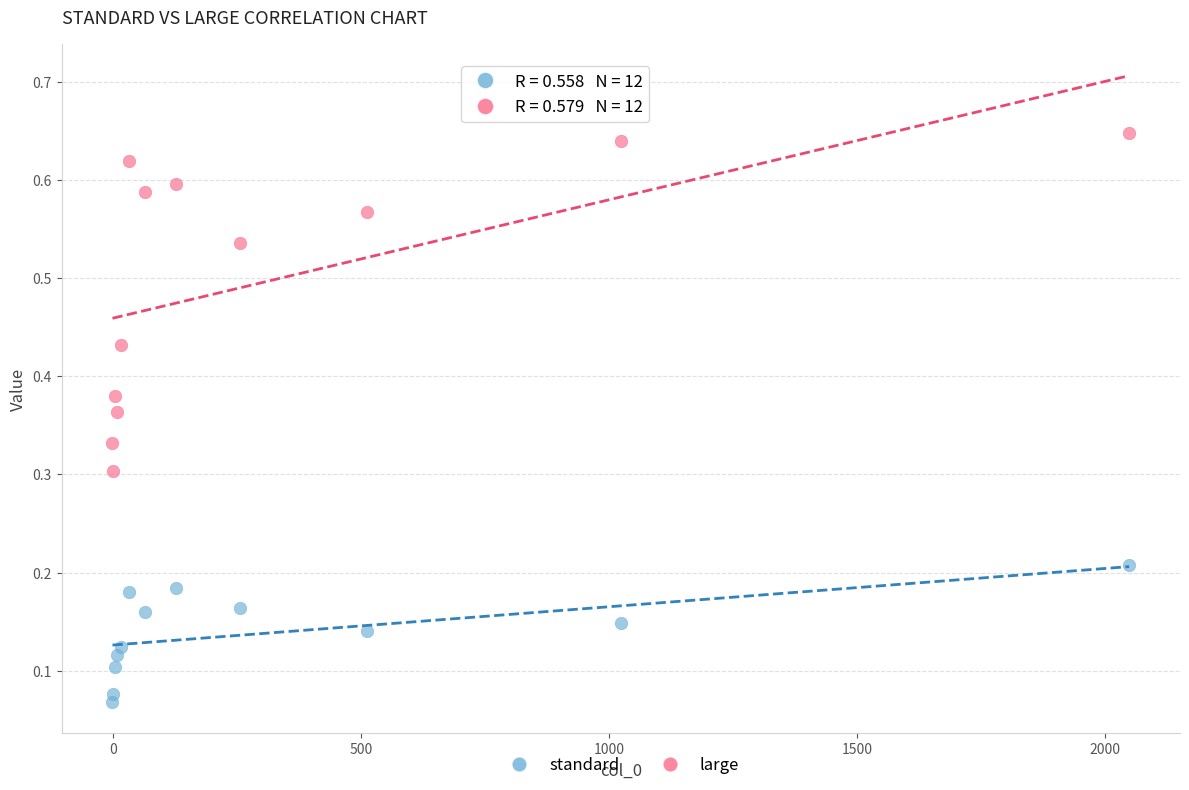

Which series has the largest Y range (max minus min)?

large